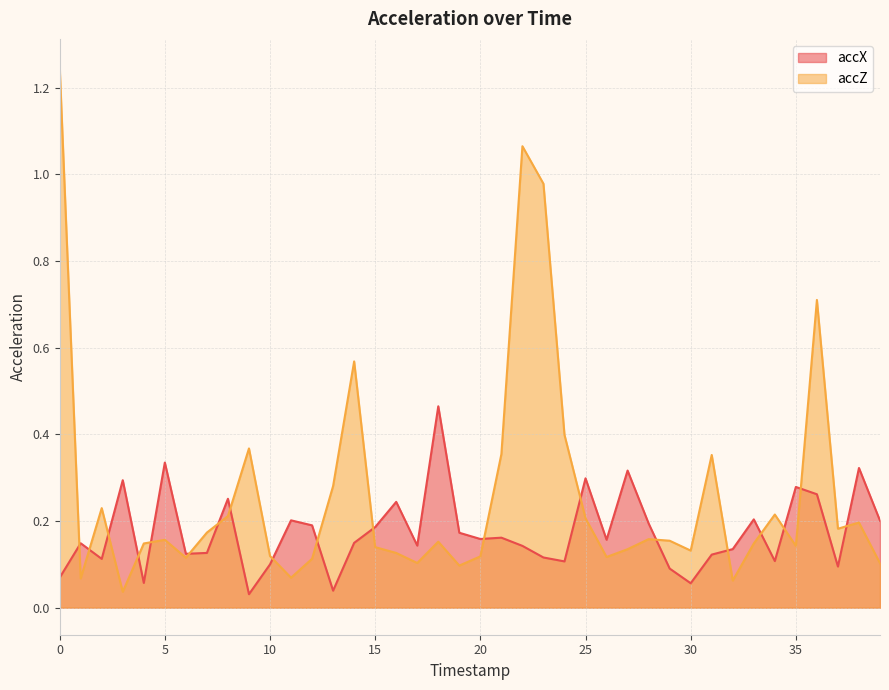

What is the difference between the maximum and minimum values in the accX series?

0.4